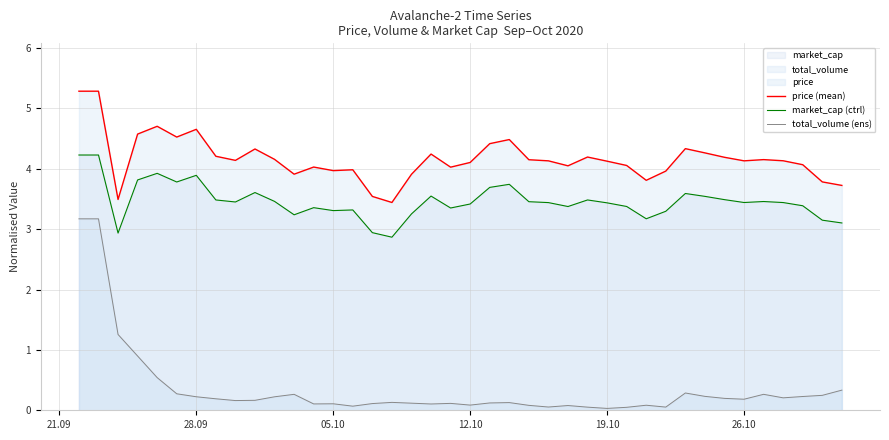

Count the number of categories in the chart.

40